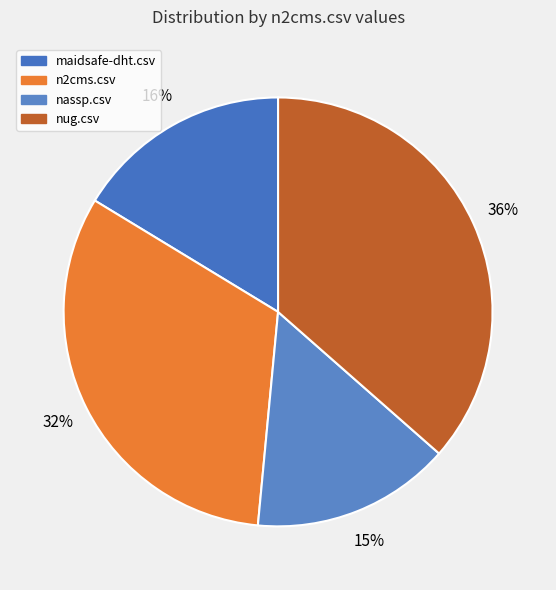

To the nearest percent, what percentage of the pie is nug.csv?

36%